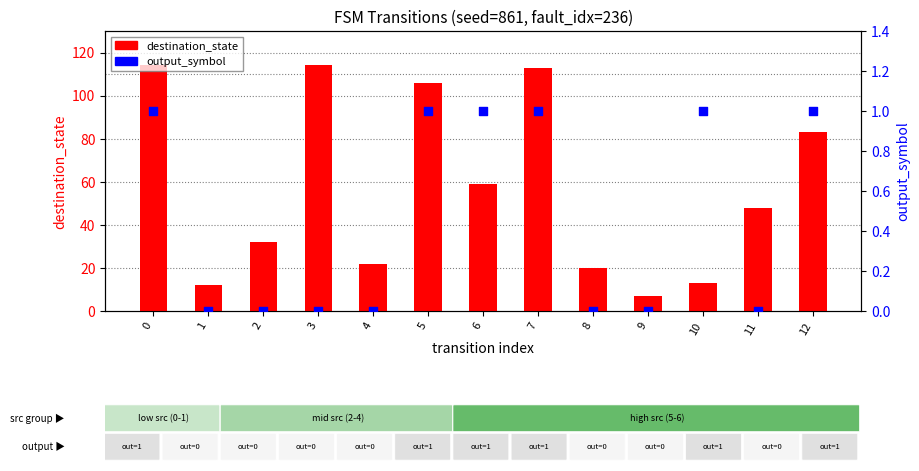

Which series contains the lowest Y value?

output_symbol